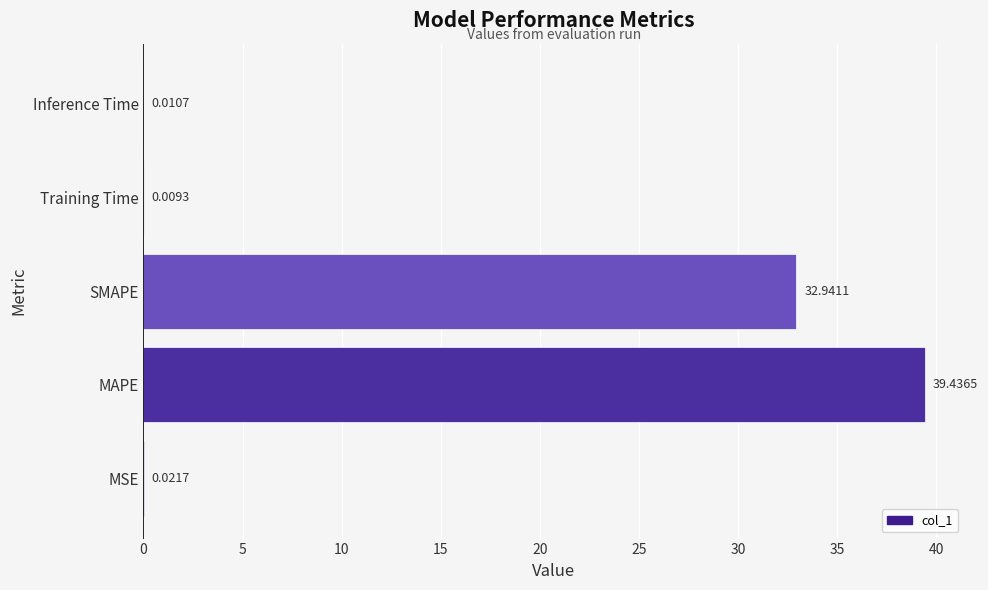

What is the change in value from MAPE to SMAPE?

-6.5